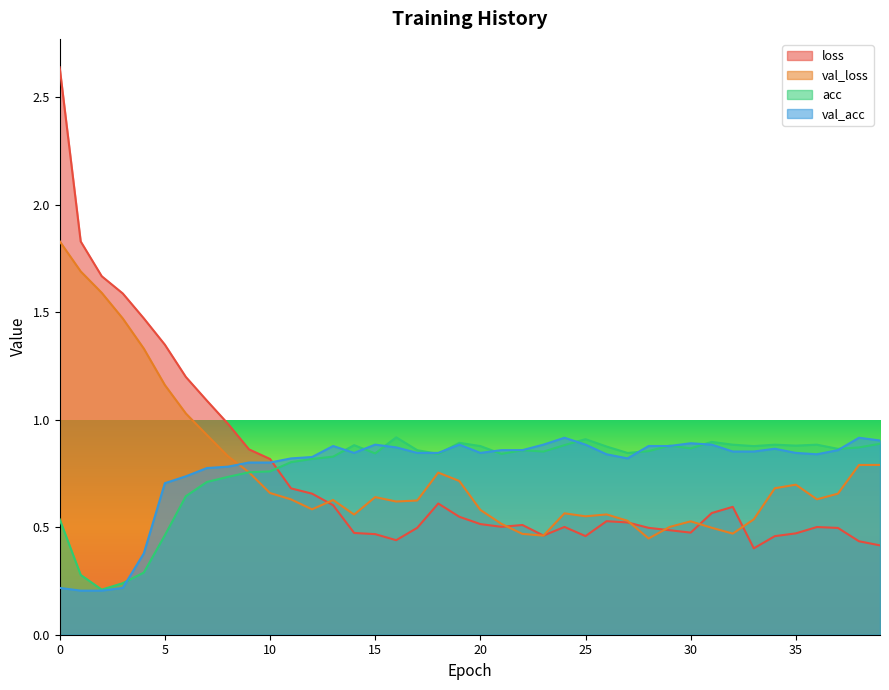

Which category has the lowest value in the acc series?

2